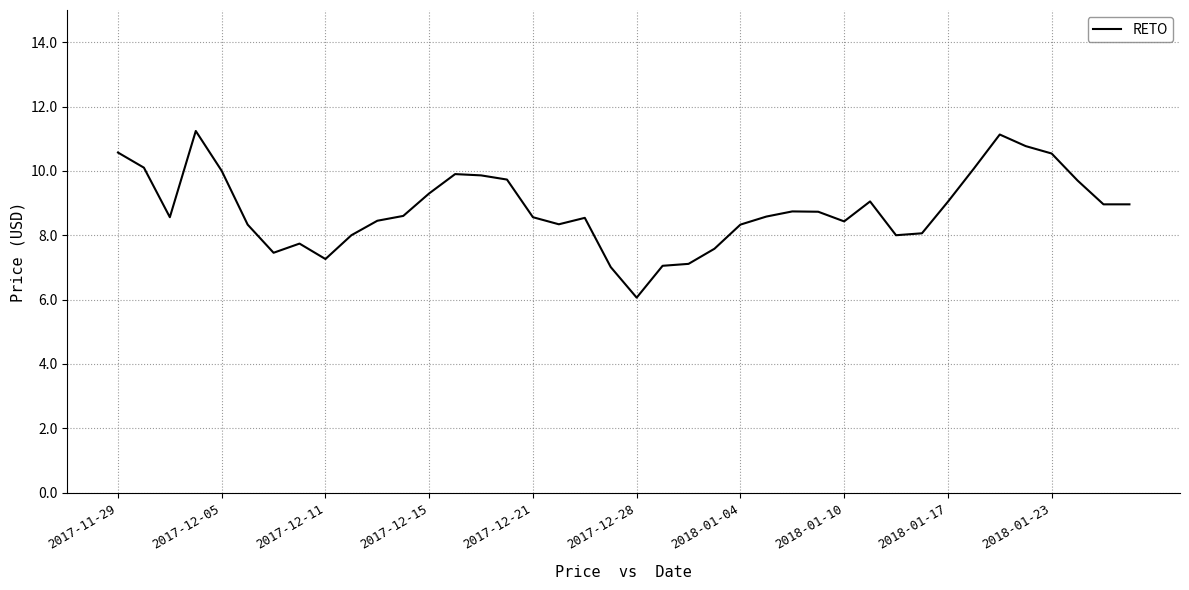

What is the difference between the maximum and minimum values?

5.2